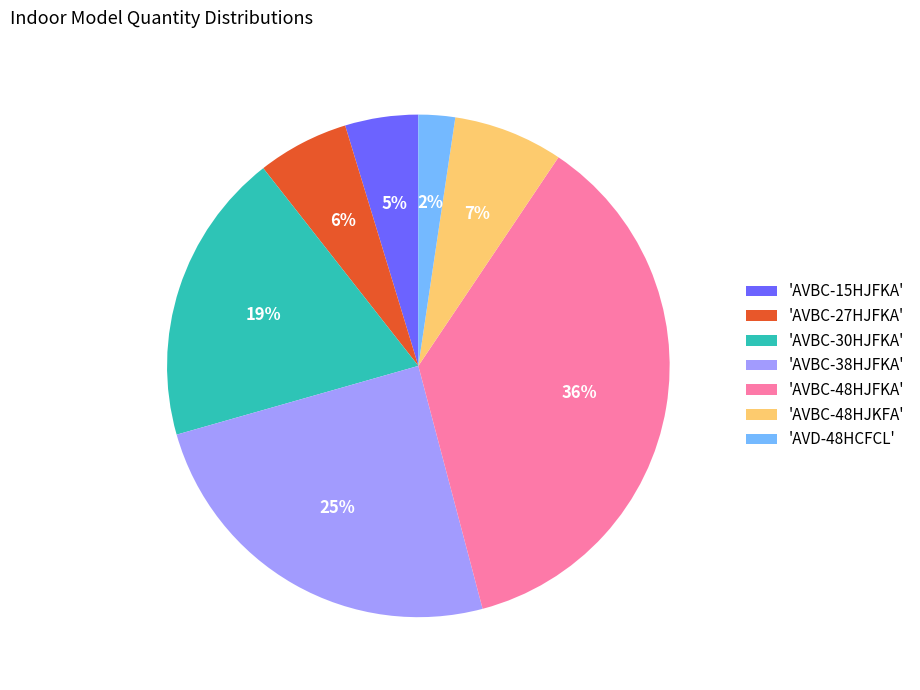

Is the sum of 'AVBC-38HJFKA' and 'AVBC-48HJKFA' greater than half?

No